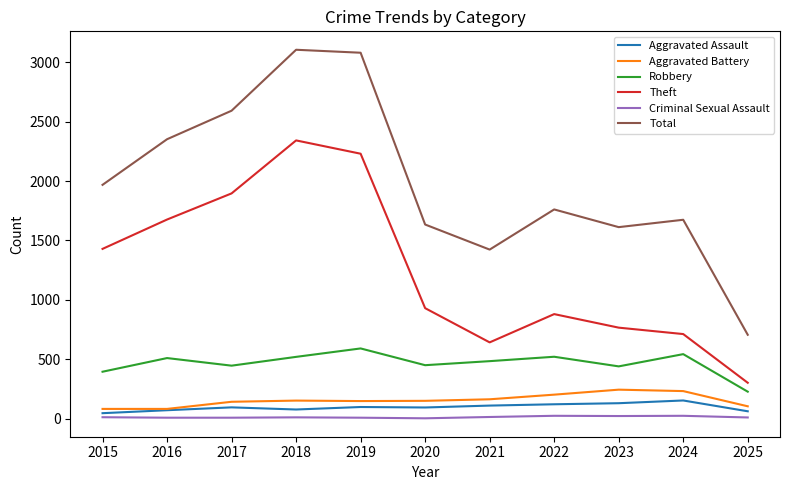

Read the Total value at 2023.

1612